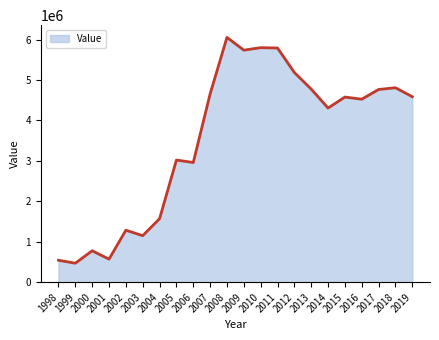

The chart shows a value of 4654910 at 2007. True or false?

True